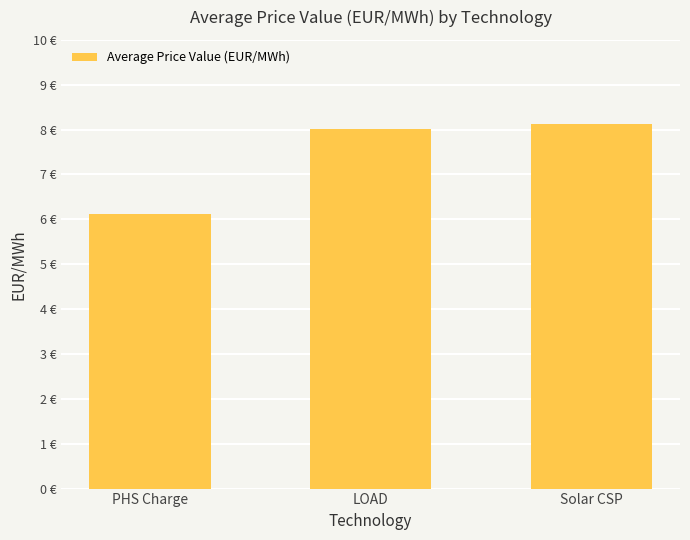

What is the difference between the maximum and minimum values?

2.0